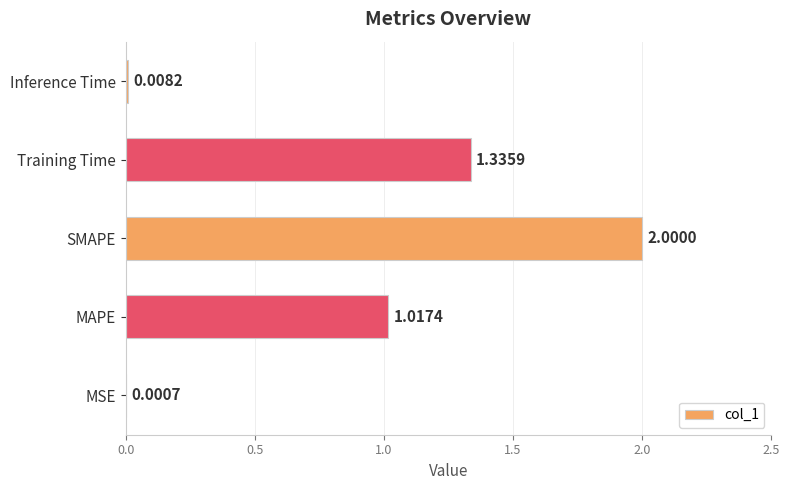

What is the sum of all values?

4.4